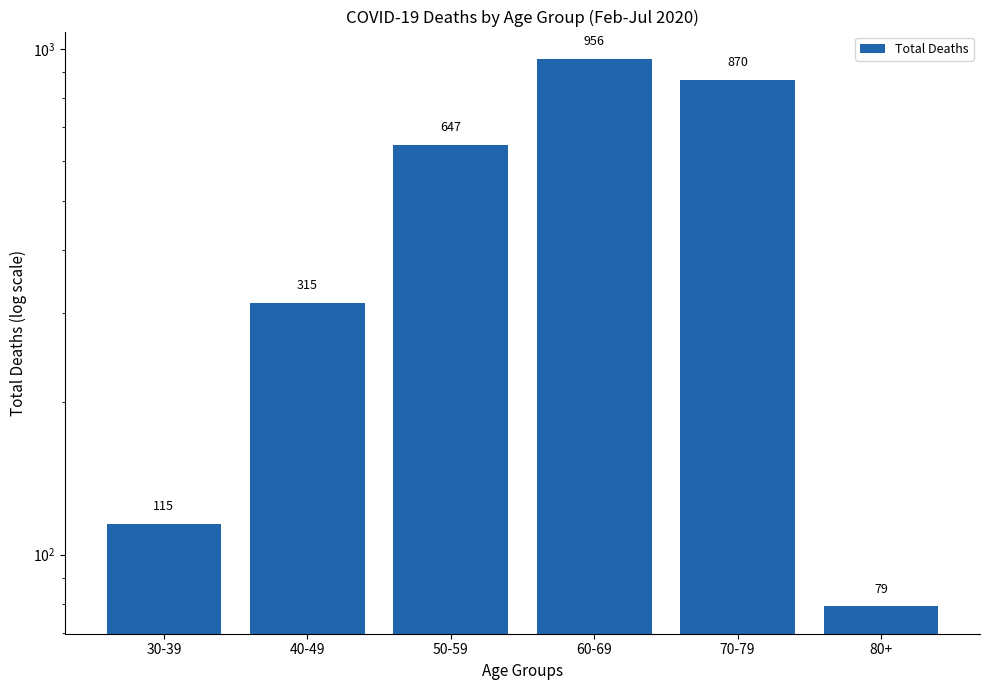

At which label does the data first exceed 647?

60-69